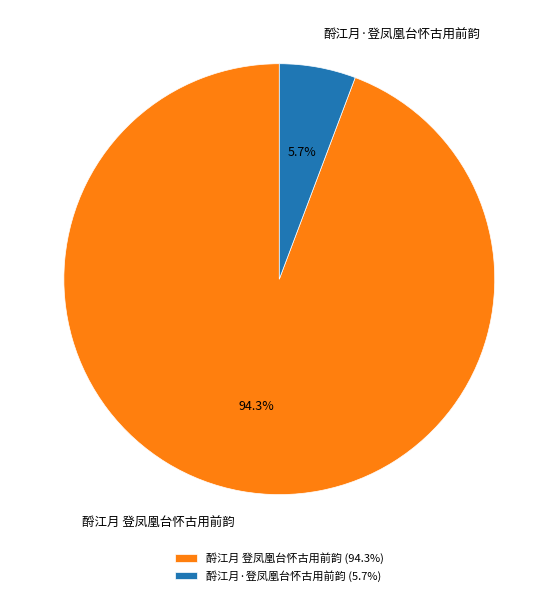

The 酹江月·登凤凰台怀古用前韵 slice represents 20% of the pie. True or false?

False